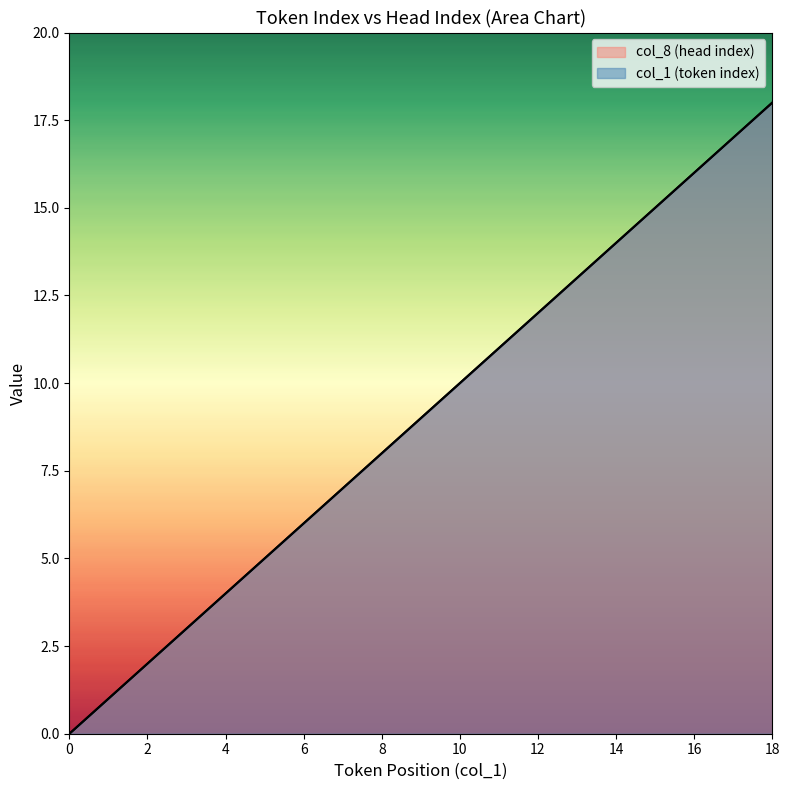

Rank the series at 6 from highest to lowest value.

col_8 (head index), col_1 (token index)